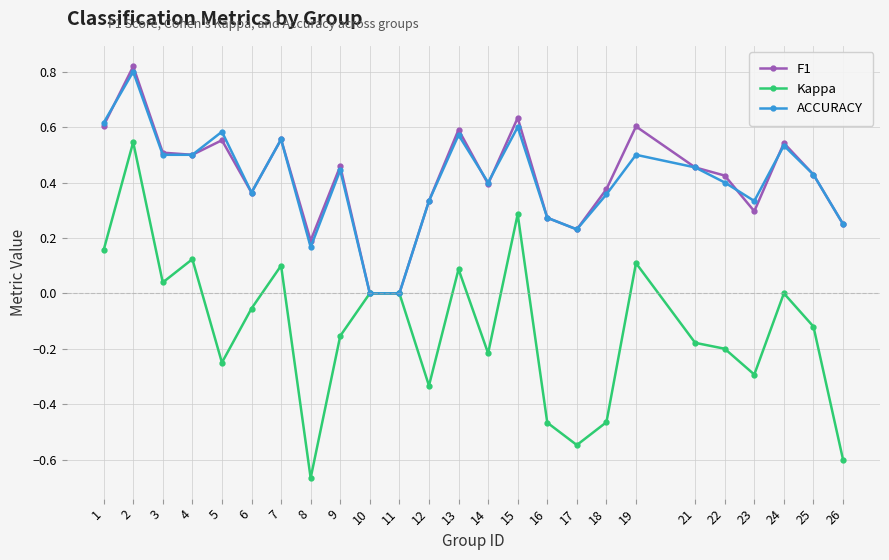

The value of F1 at 19 is 0.6. True or false?

True